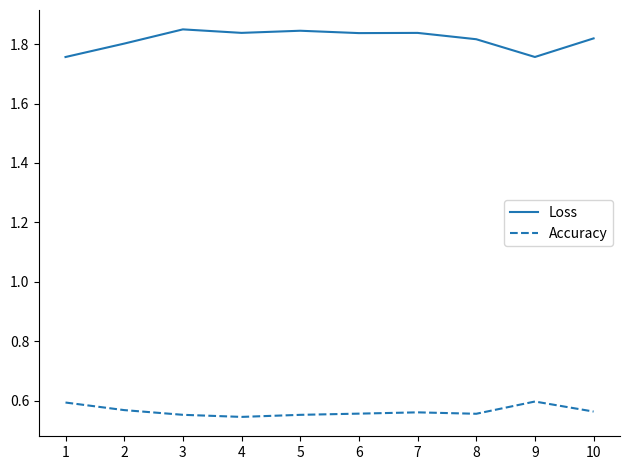

The value of Loss at 8 is 1.8. True or false?

True